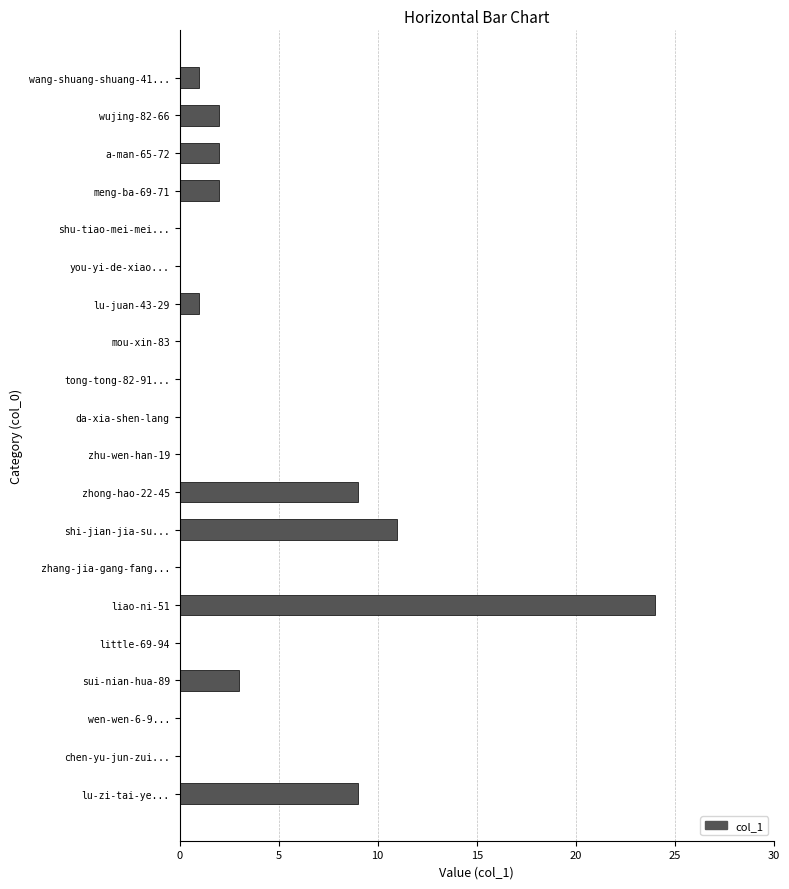

The value at zhong-hao-22-45 is 9. True or false?

True